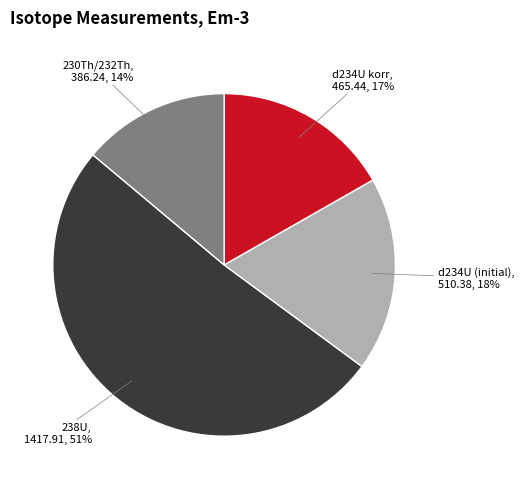

What percentage is the 238U slice, to the nearest percent?

51%